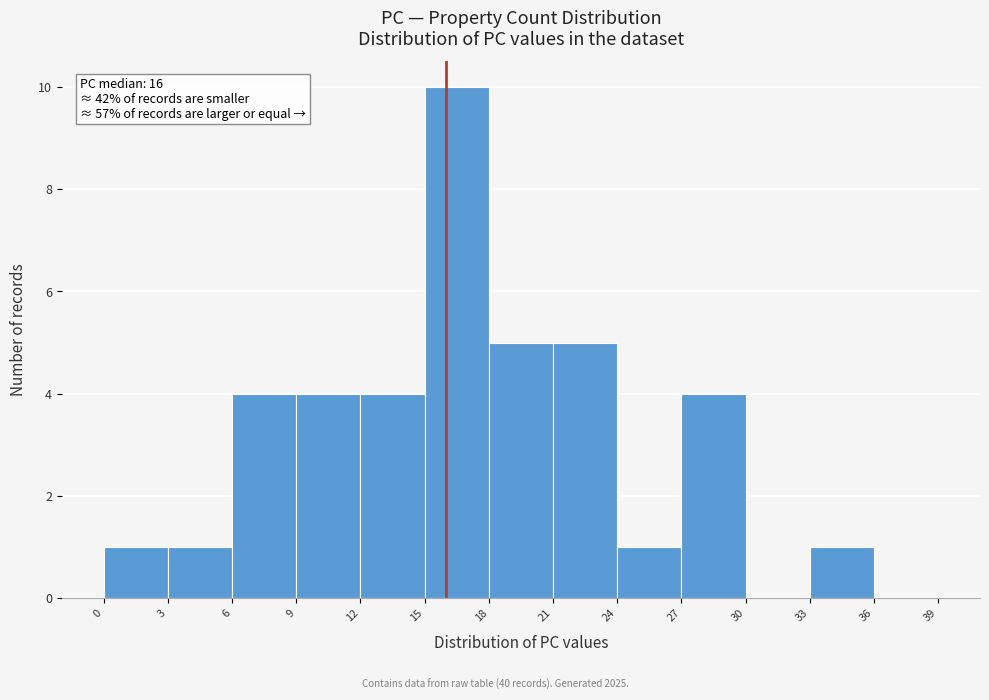

Which range on the x-axis has the tallest bar?

15 to 18